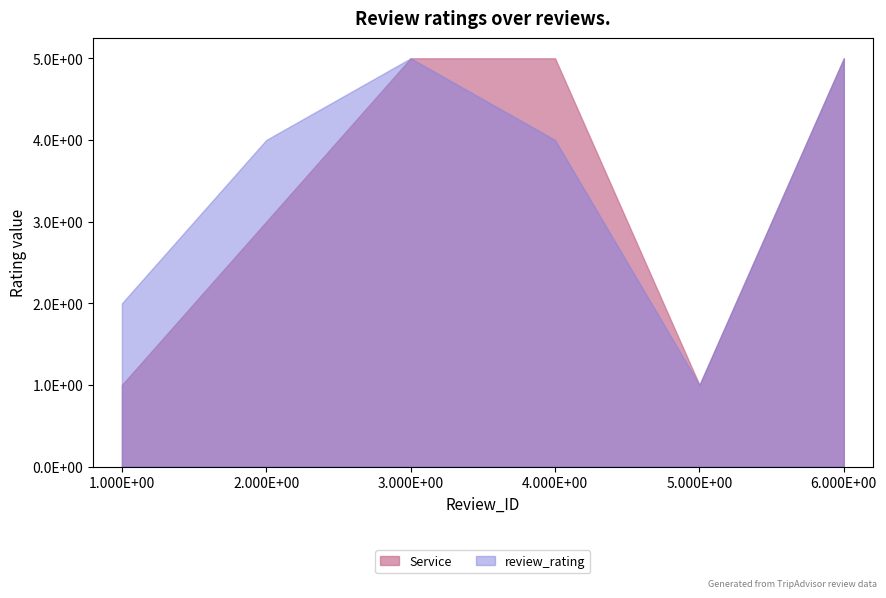

True or false: review_rating has more than 1 interior local peaks.

False